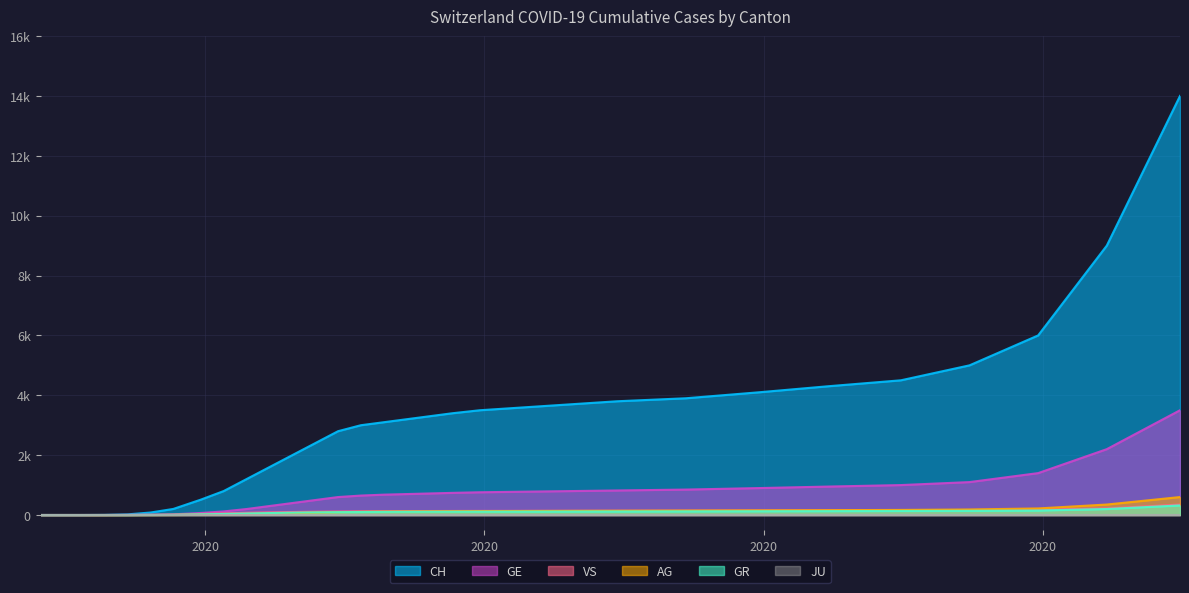

How many values in the CH series are below 3100?

15